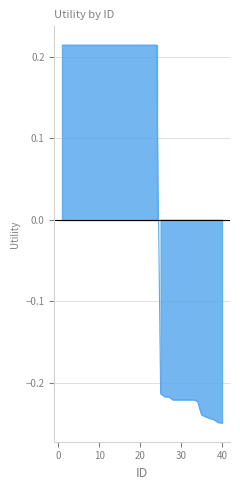

Reading right to left, transcribe all the data shown in this chart.

-0.2	-0.2	-0.2	-0.2	-0.2	-0.2	-0.2	-0.2	-0.2	-0.2	-0.2	-0.2	-0.2	-0.2	-0.2	-0.2	0.2	0.2	0.2	0.2	0.2	0.2	0.2	0.2	0.2	0.2	0.2	0.2	0.2	0.2	0.2	0.2	0.2	0.2	0.2	0.2	0.2	0.2	0.2	0.2